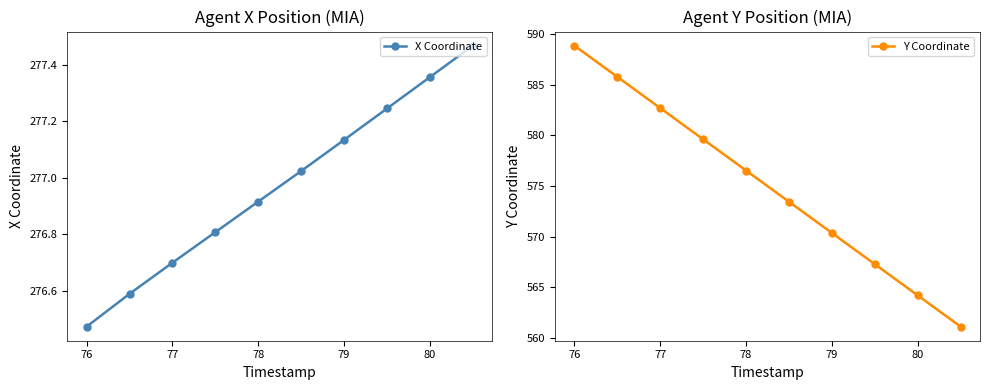

True or false: Y Coordinate has a value of 588.9 at 76.

True